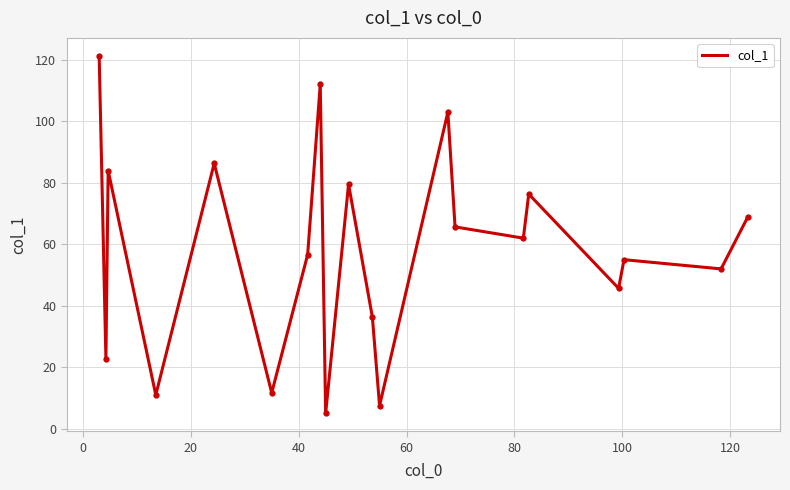

Reading left to right, transcribe all the data shown in this chart.

121.3	22.8	84.0	11.0	86.3	11.7	56.7	112.0	5.0	79.5	36.3	7.5	103.0	65.7	62.0	76.3	45.7	55.0	52.0	68.8